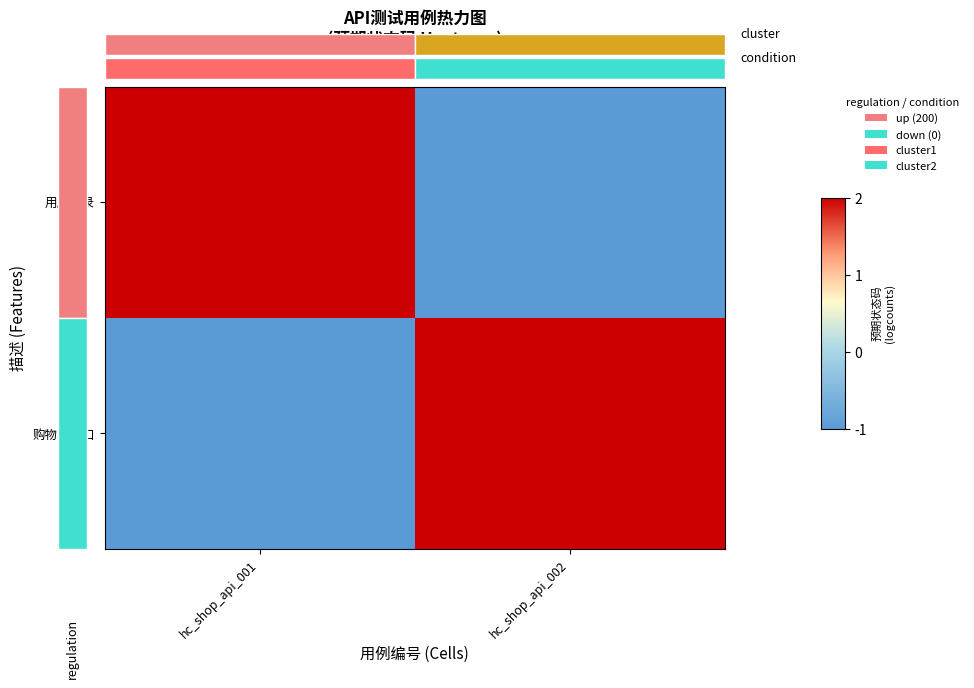

List the series in order of their peak value, highest first.

用户登录, 购物车接口